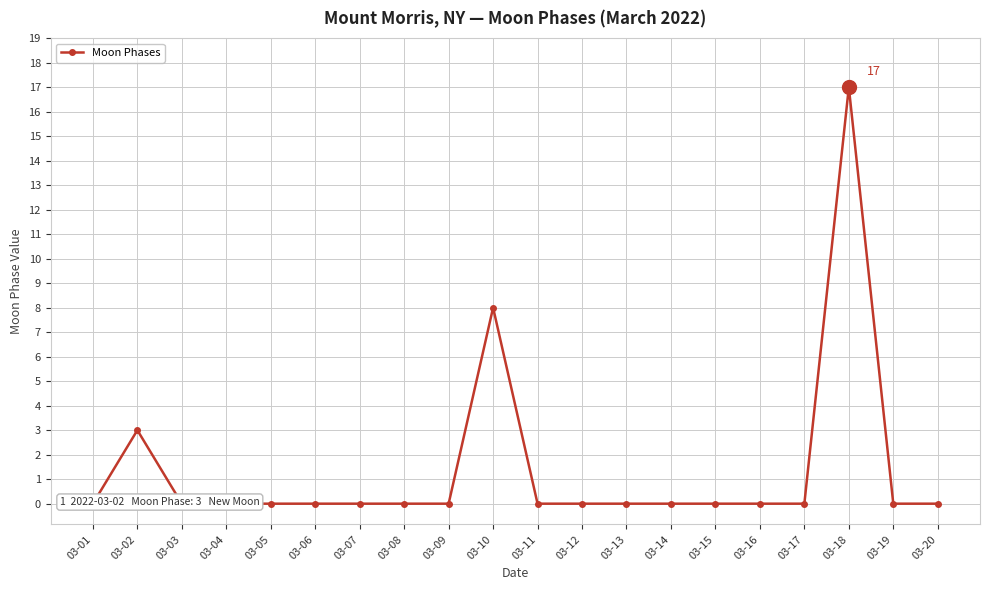

What is the difference between the second highest and second lowest values?

8